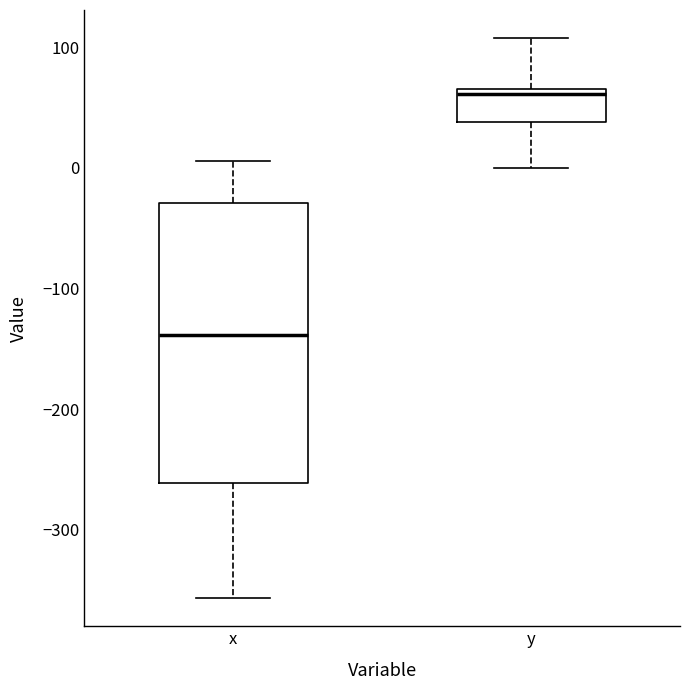

Which box is the tallest, from its lower edge to its upper edge?

x